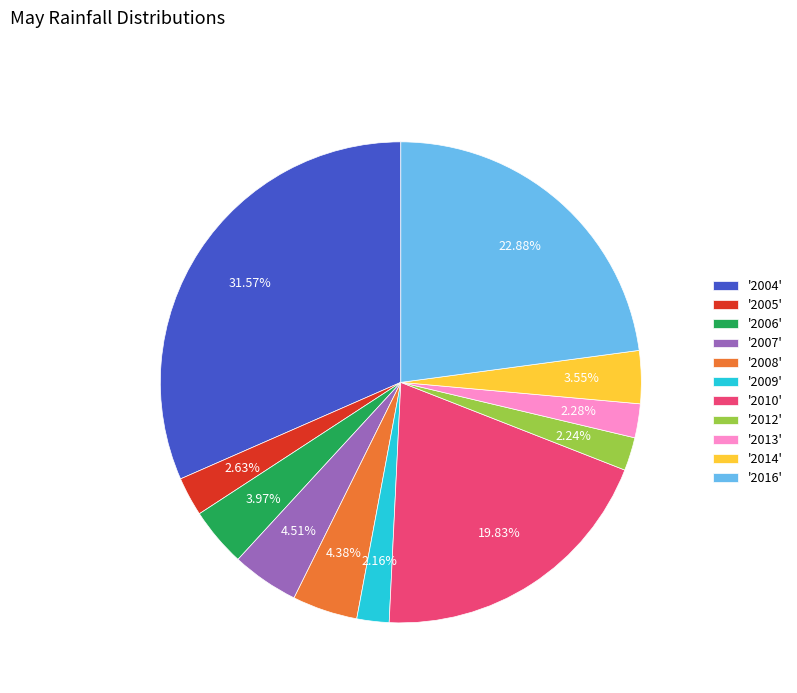

Is there a majority slice in this chart?

No